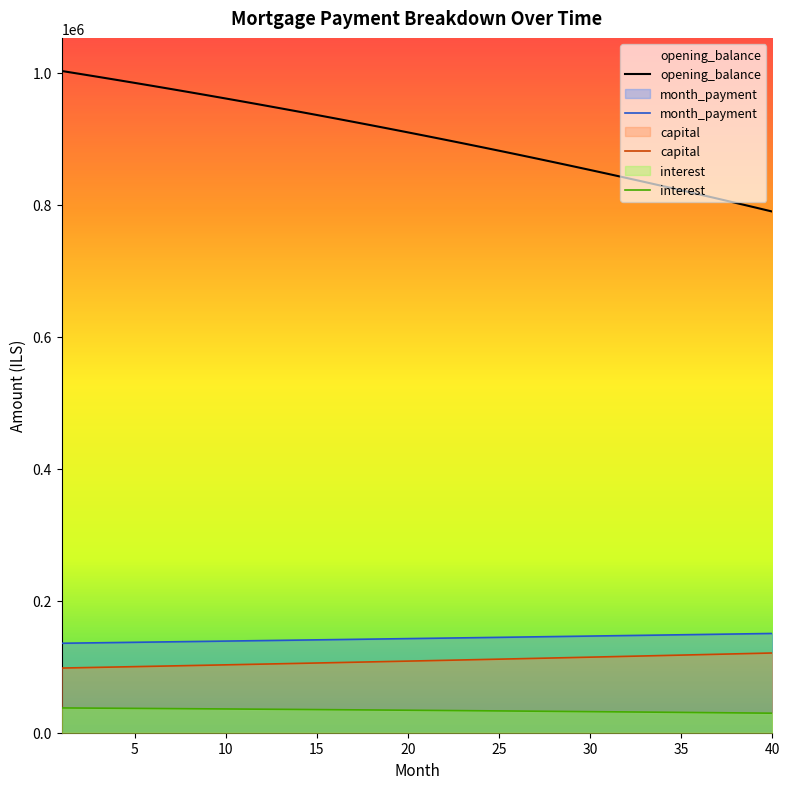

The value of opening_balance at 14 is 941108.4. True or false?

True